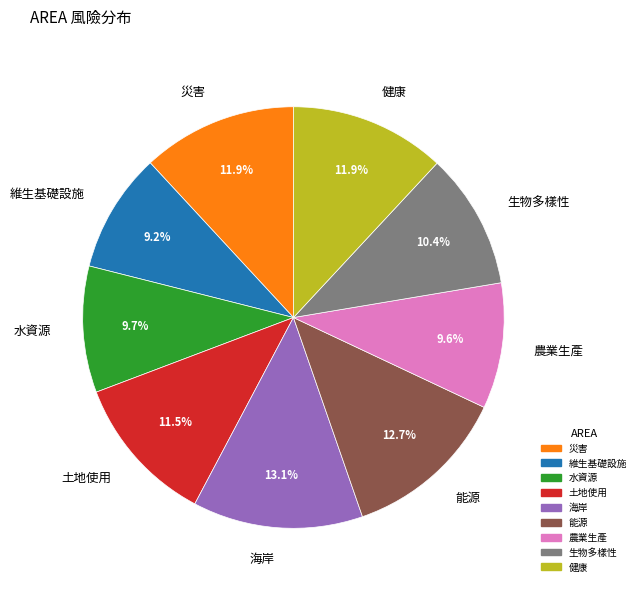

To the nearest percent, what is the combined percentage of 農業生產 and 維生基礎設施?

19%